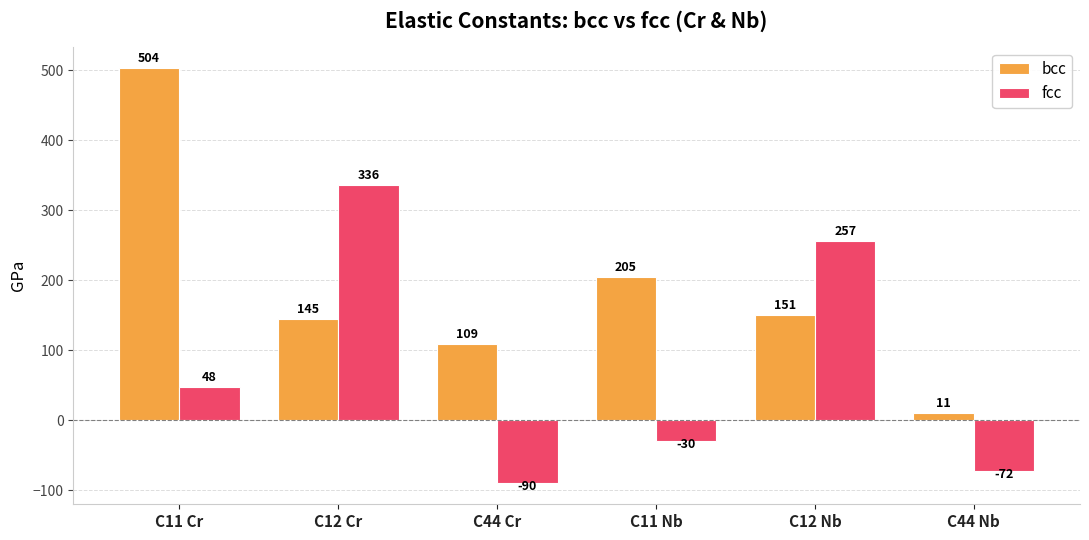

Rank the series by their average value, from lowest to highest.

fcc, bcc